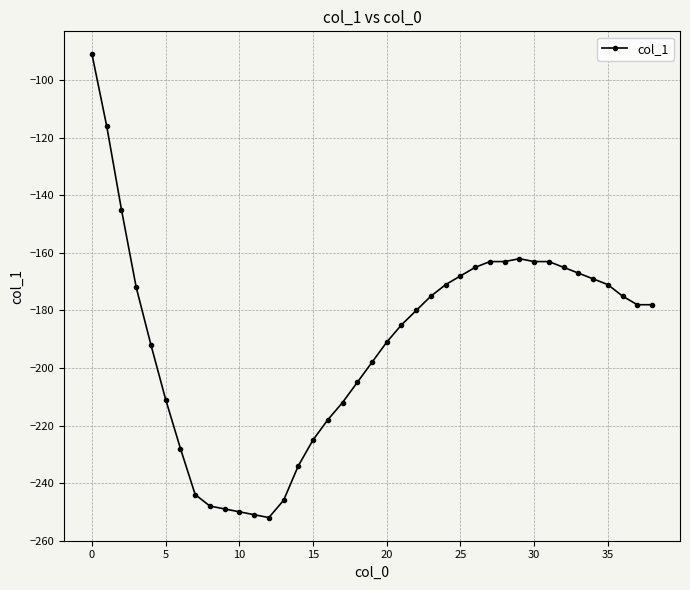

What is the minimum value shown in the chart?

-252